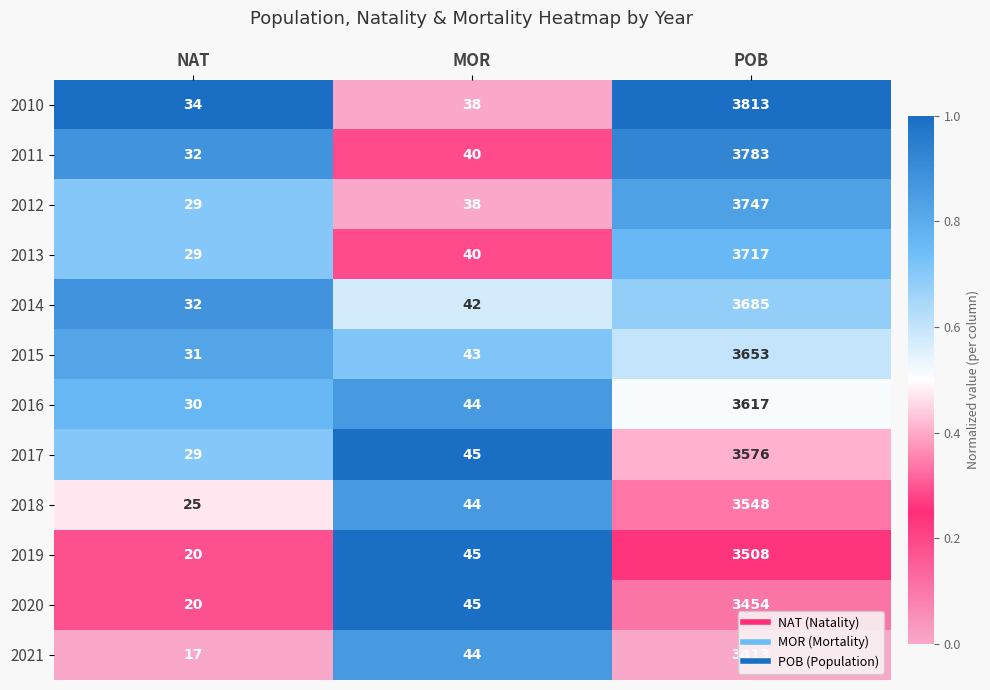

Which series has the largest range (max minus min)?

2010